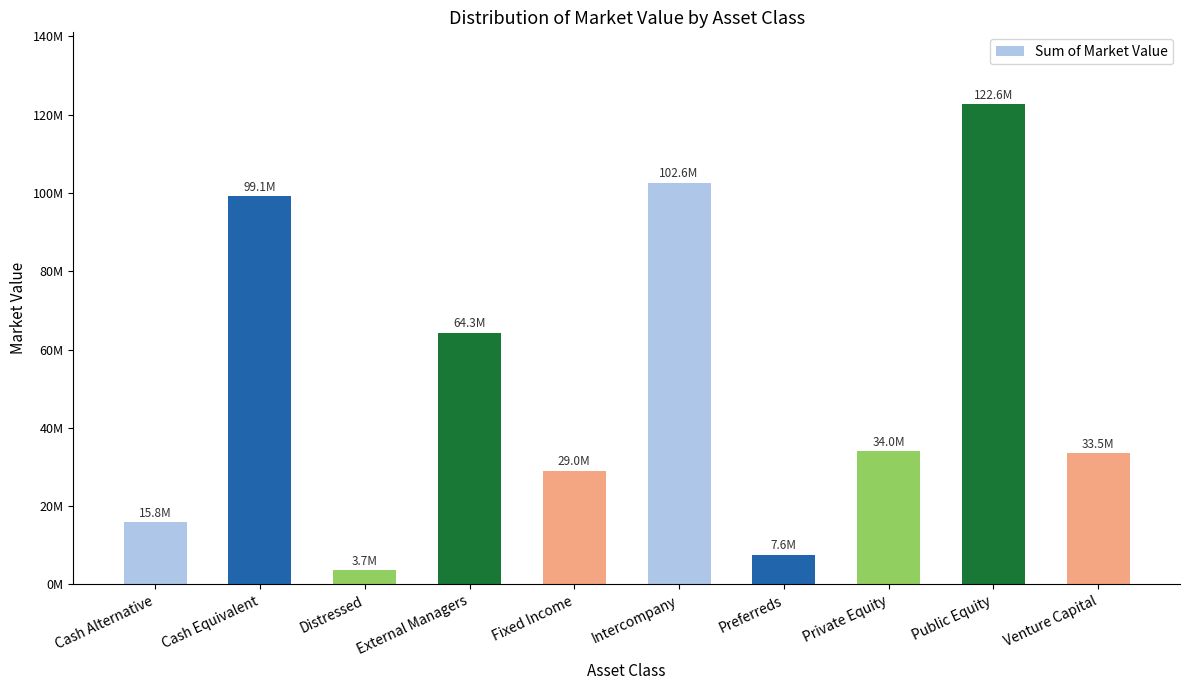

The chart shows a value of 64285454.4 at External Managers. True or false?

True